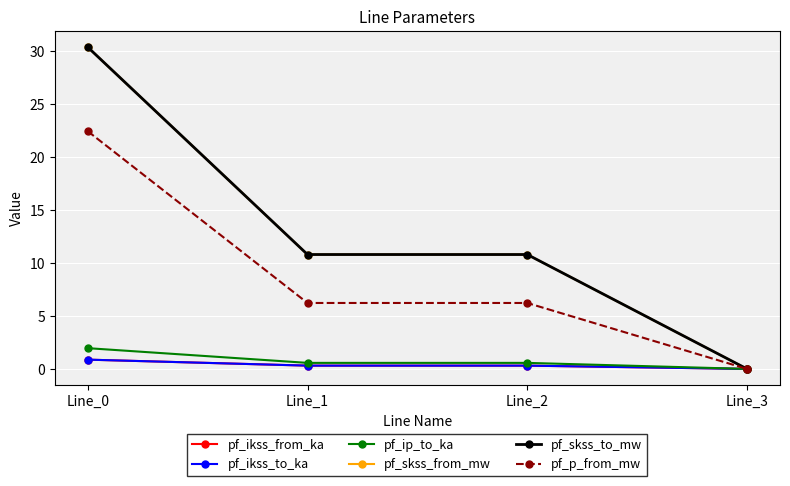

Does the chart have visible grid lines?

Yes